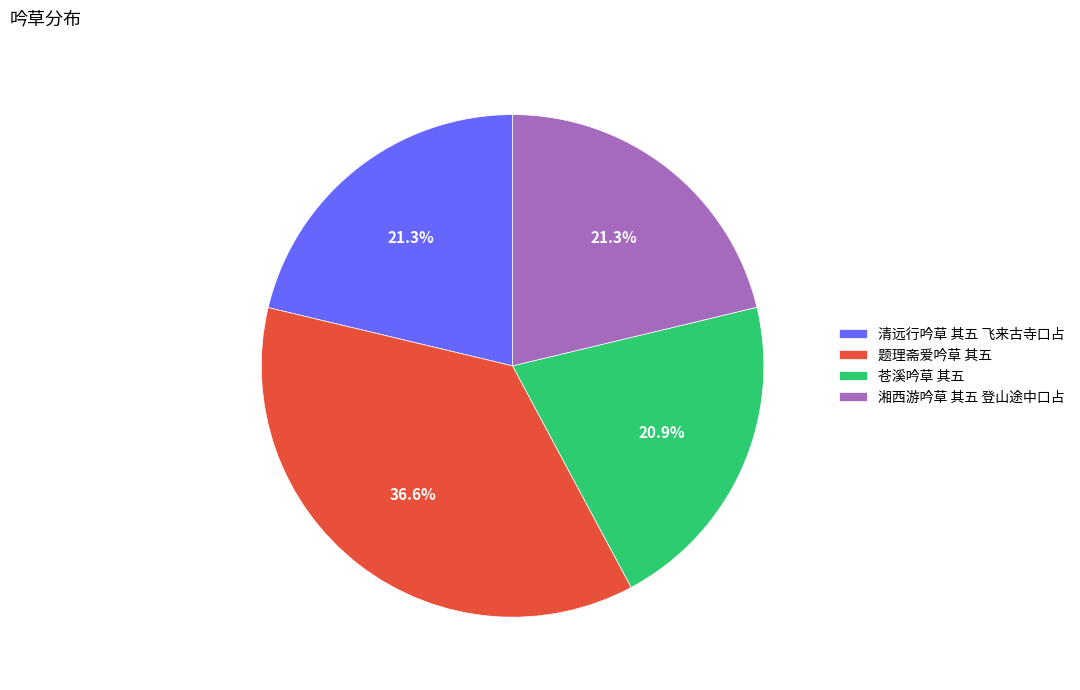

Between 苍溪吟草 其五 and 题理斋爱吟草 其五, which is larger?

题理斋爱吟草 其五